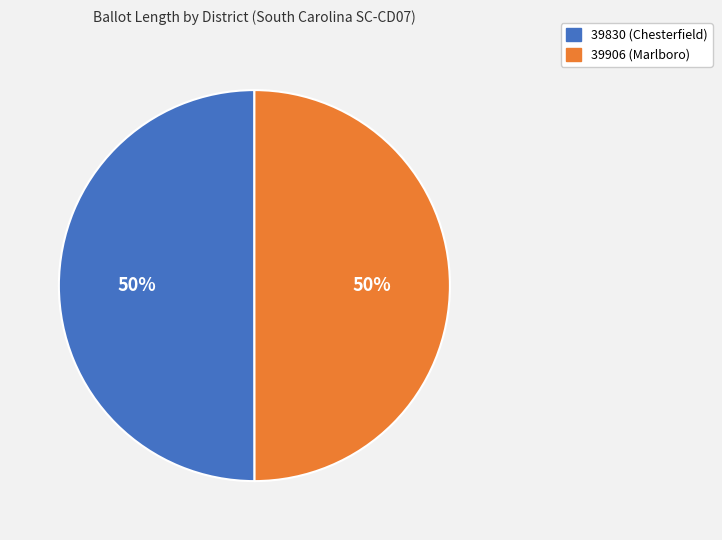

The 39830 (Chesterfield) slice represents 40% of the pie. True or false?

False